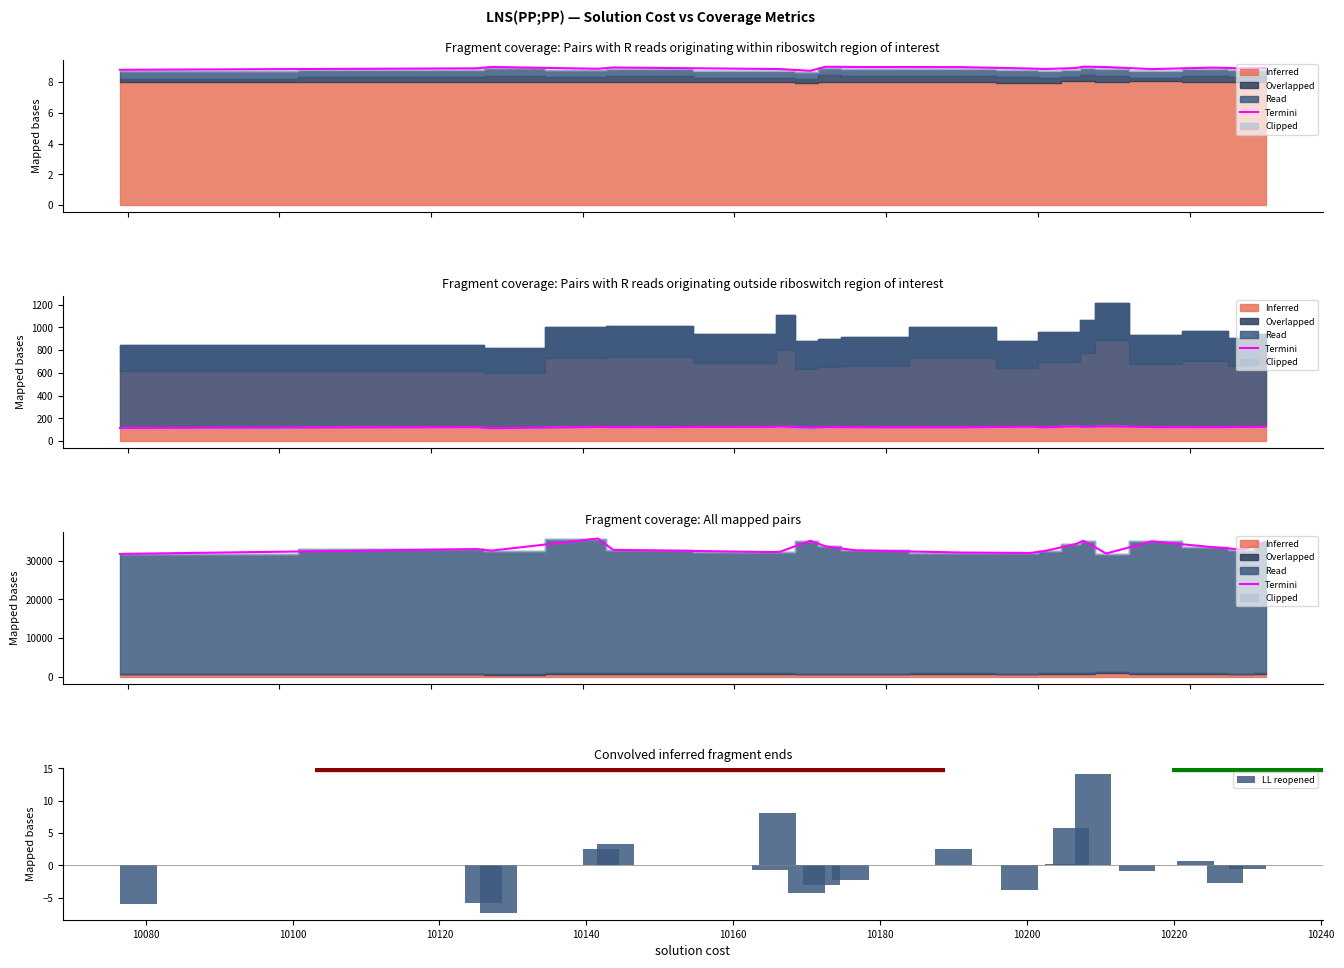

What is the highest value of the LL reopened series?

14.1